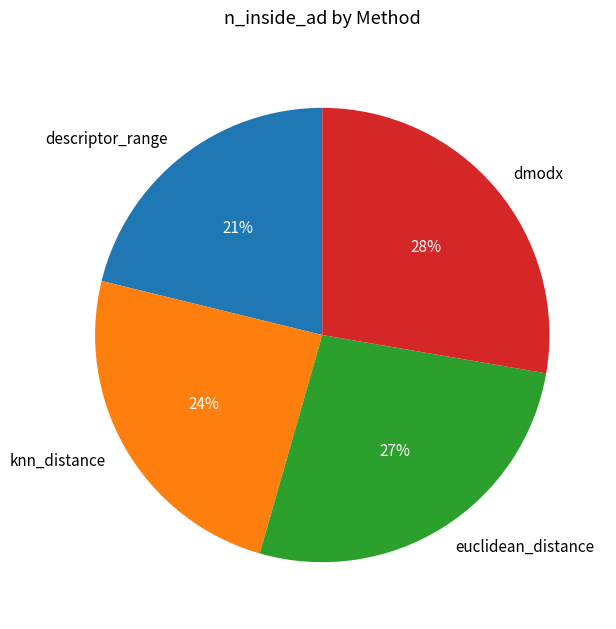

Rank the categories by value from highest to lowest.

dmodx, euclidean_distance, knn_distance, descriptor_range